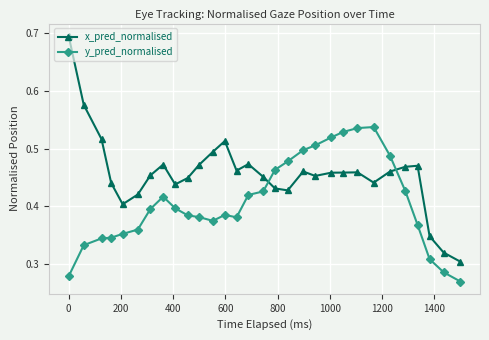

How many y_pred_normalised values are between 0 and 1?

30